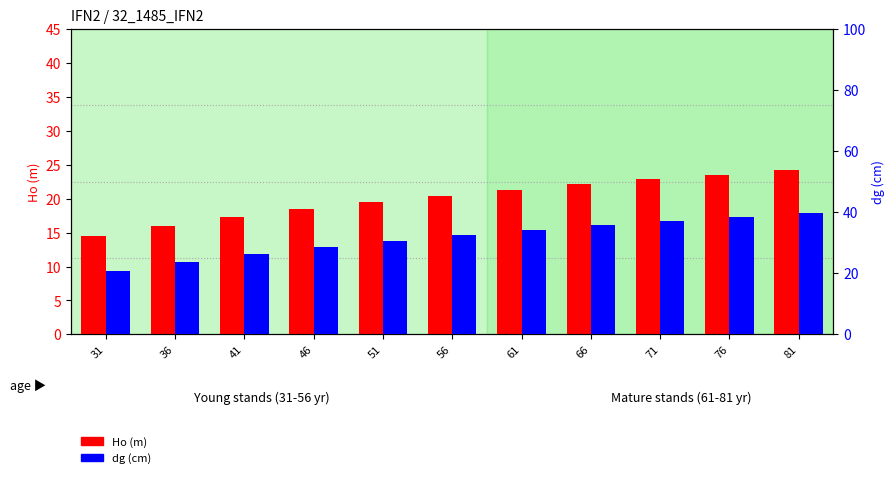

What is the maximum value shown in the chart?

39.6